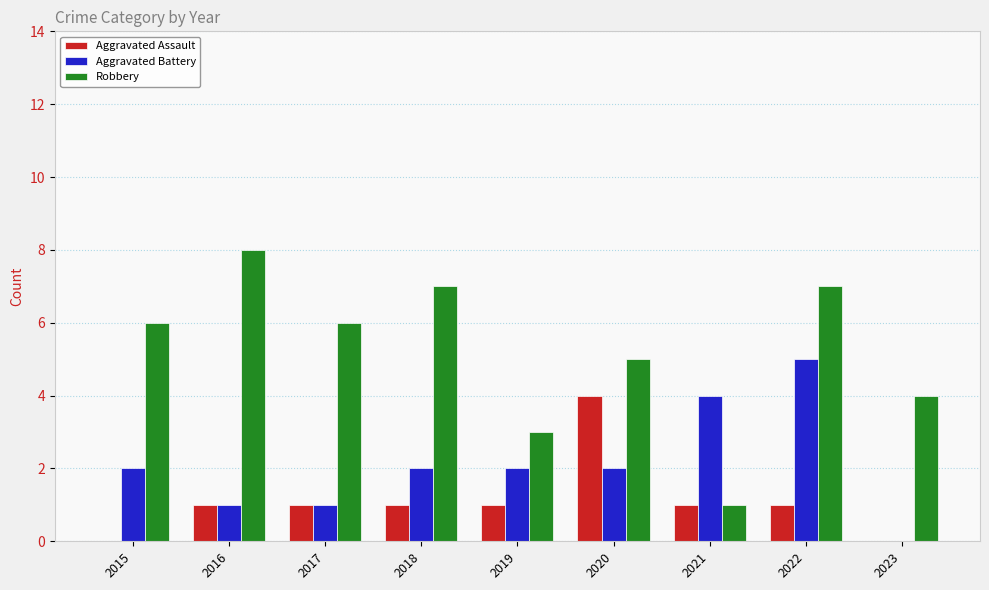

Which series changed the most between 2016 and 2017?

Robbery